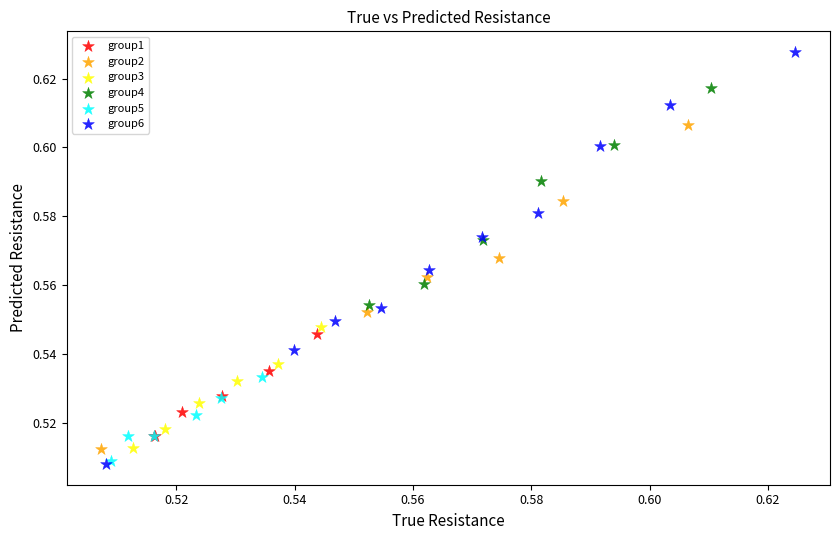

Which series reaches the maximum Y coordinate?

group6